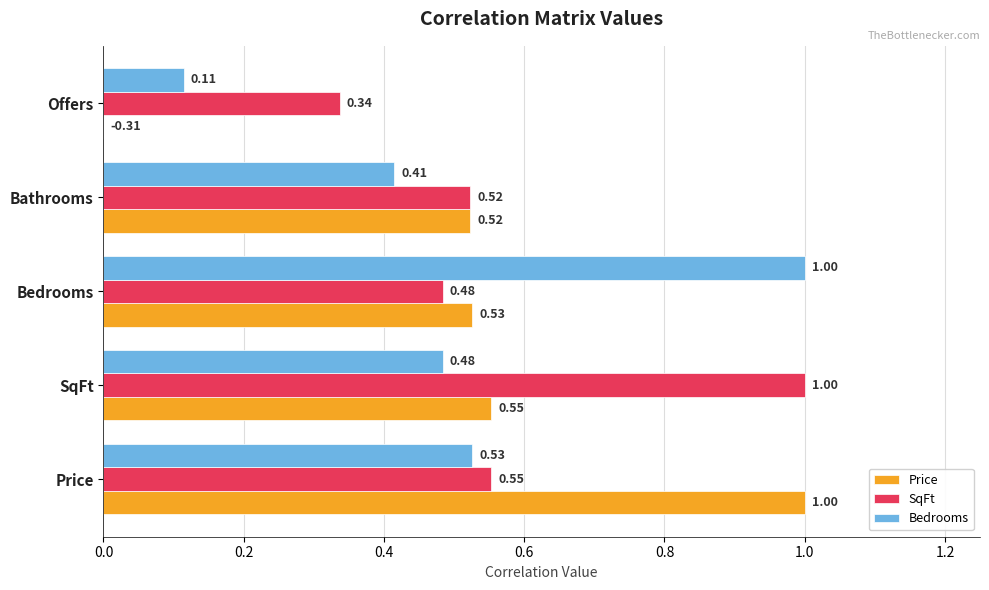

How many categories are shown in the chart?

5